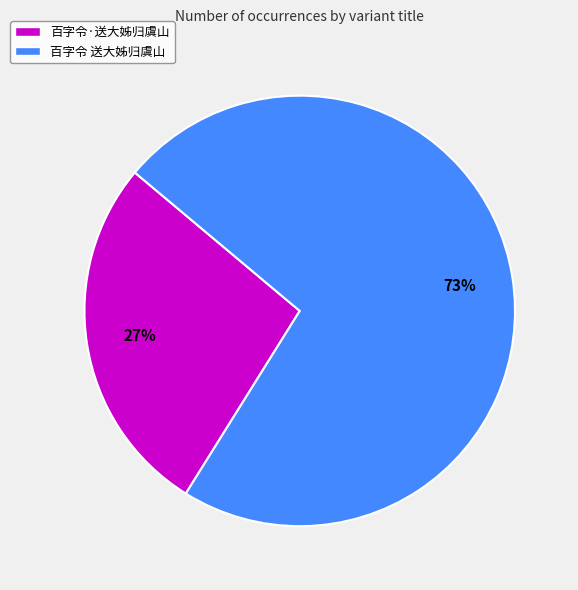

To the nearest percent, what is the difference between the largest and smallest slice percentages?

46%